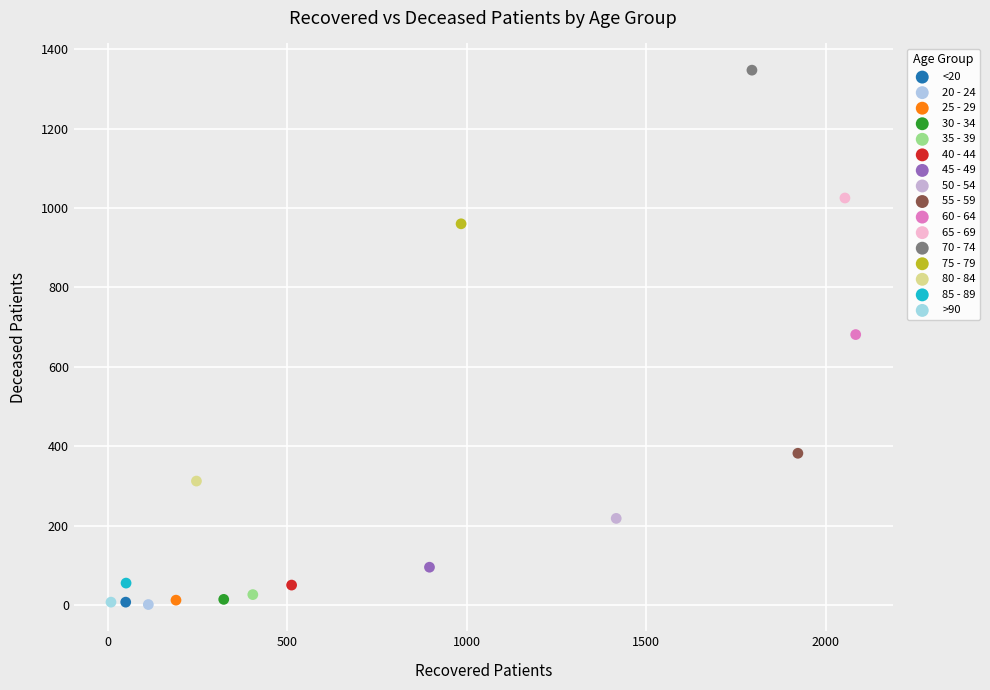

What are all the series names shown in the legend?

<20, 20 - 24, 25 - 29, 30 - 34, 35 - 39, 40 - 44, 45 - 49, 50 - 54, 55 - 59, 60 - 64, 65 - 69, 70 - 74, 75 - 79, 80 - 84, 85 - 89, >90